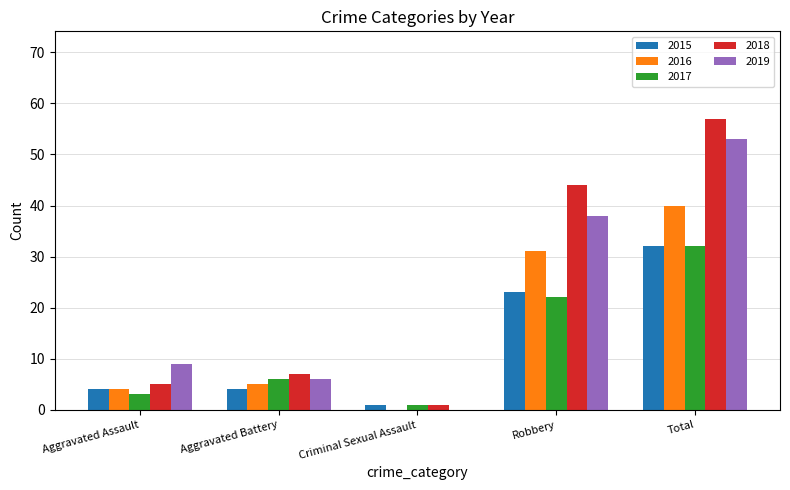

Reading left to right, transcribe all the data shown in this chart.

2015: 4	4	1	23	32
2016: 4	5	0	31	40
2017: 3	6	1	22	32
2018: 5	7	1	44	57
2019: 9	6	0	38	53